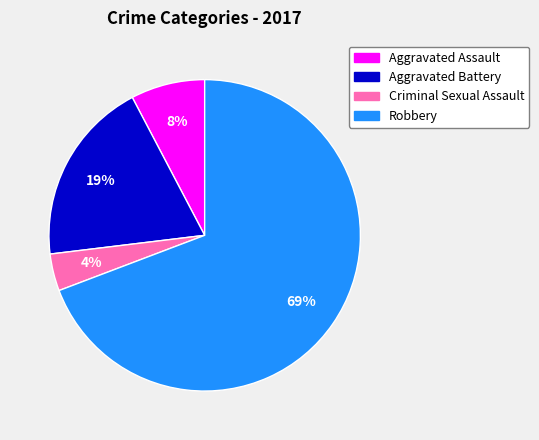

What is the ratio of the value at Aggravated Battery to the value at Robbery?

0.3